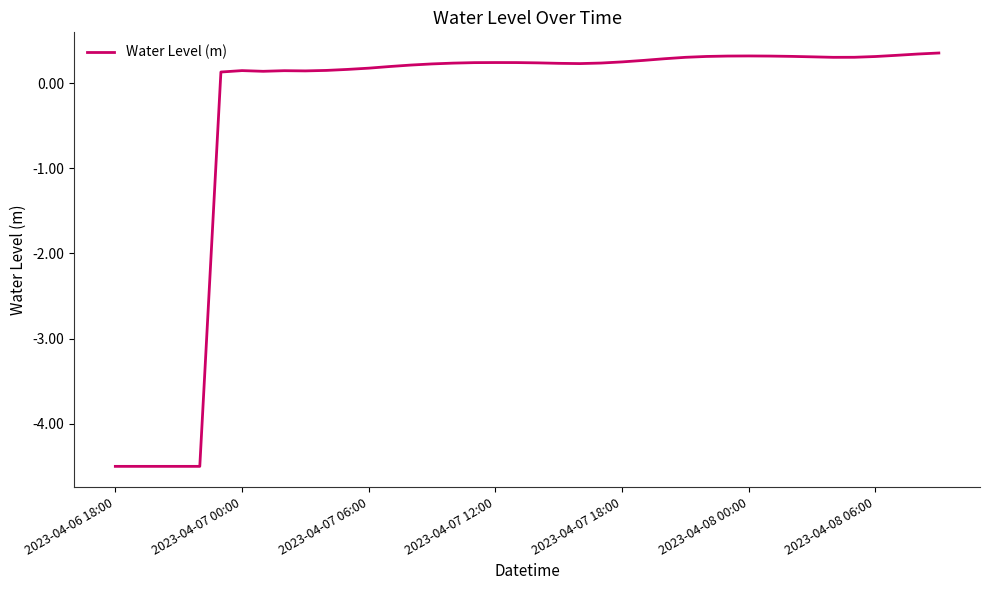

What is the greatest value displayed?

0.4